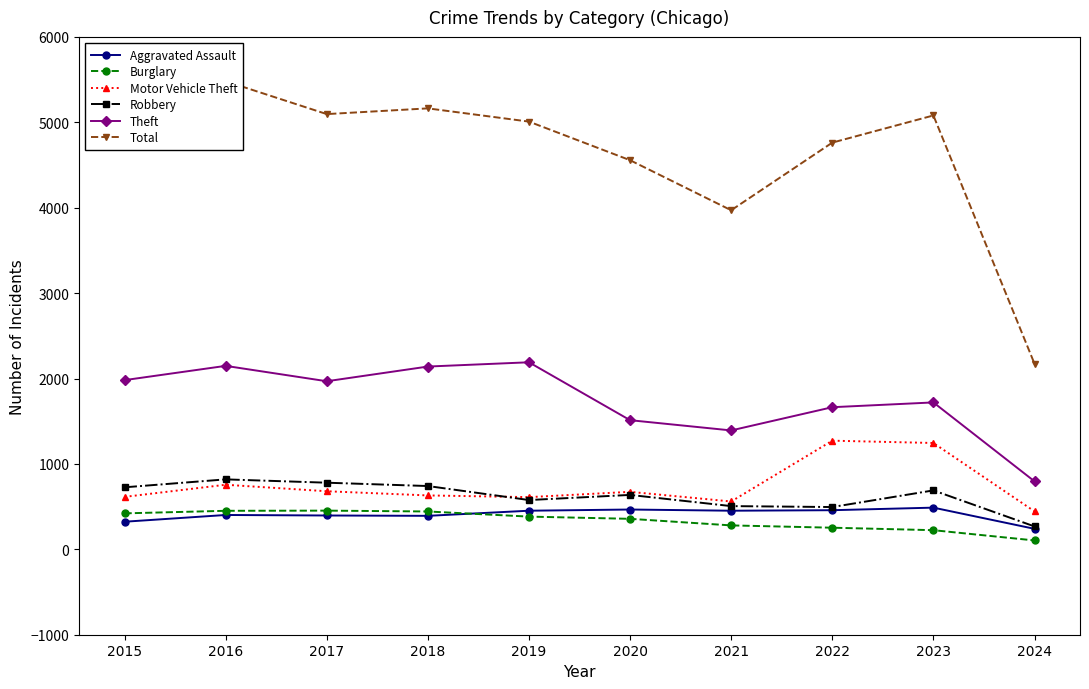

What is the greatest value displayed?

5481